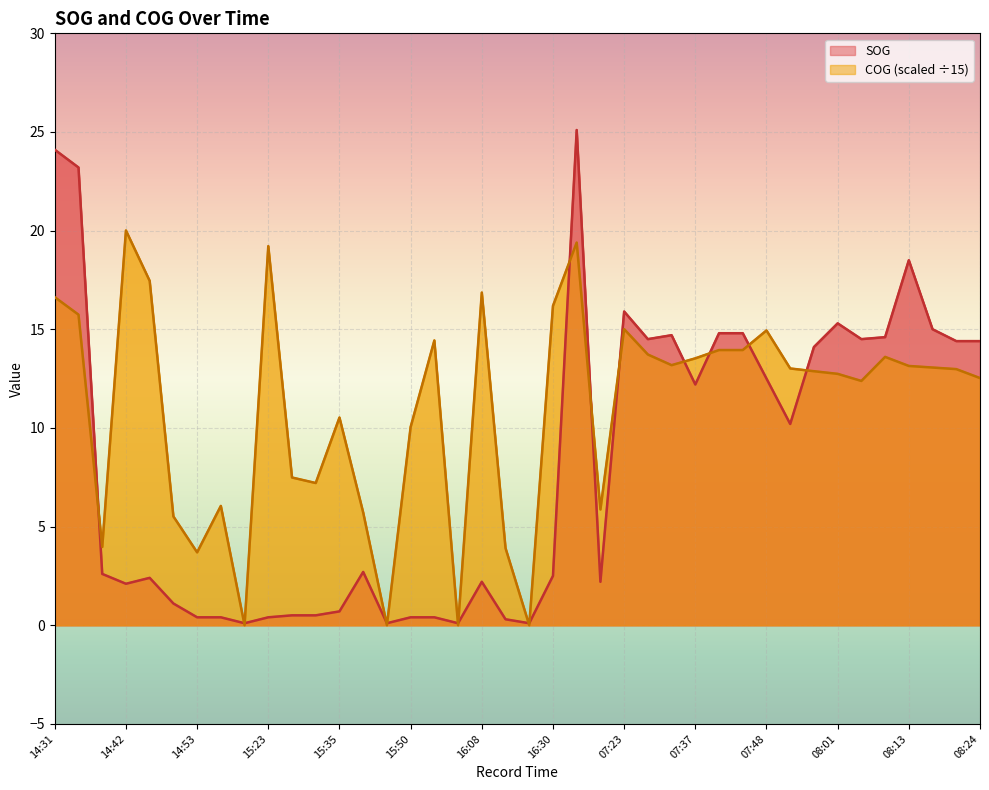

At 14:53, list the series in order from largest to smallest.

COG, SOG